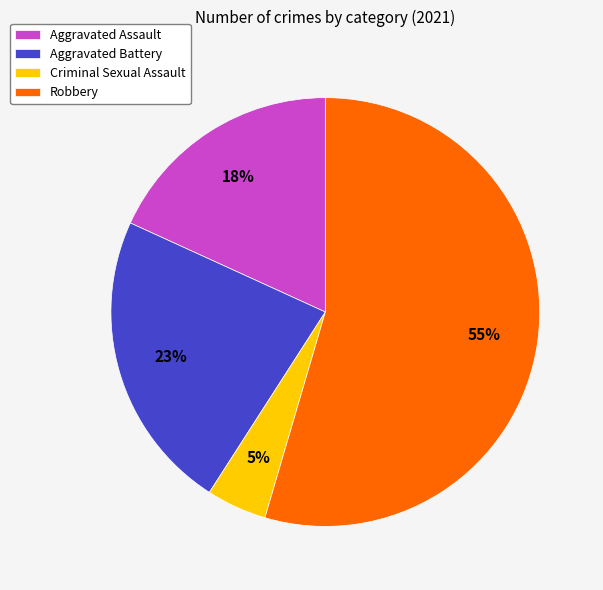

Do Robbery and Aggravated Battery together represent more than half of the pie?

Yes